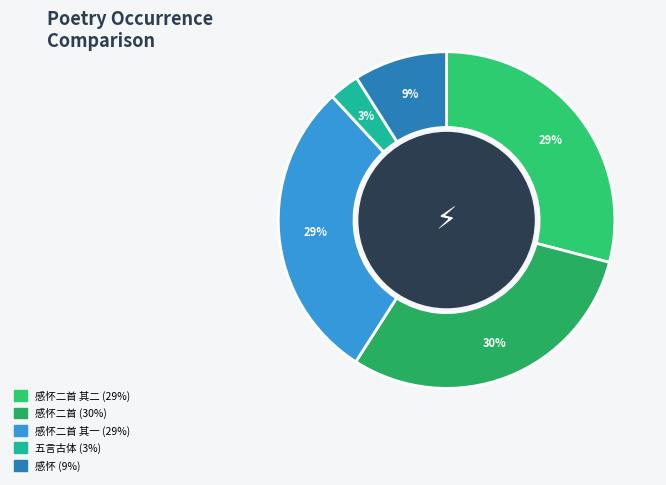

How many segments does this pie chart have?

5